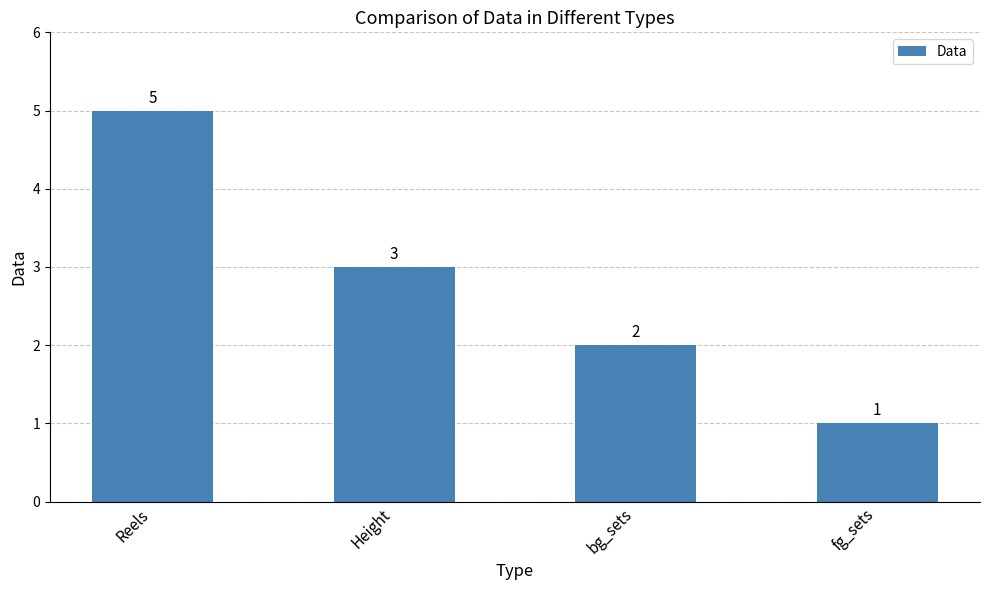

At which label is the value closest to 3?

Height